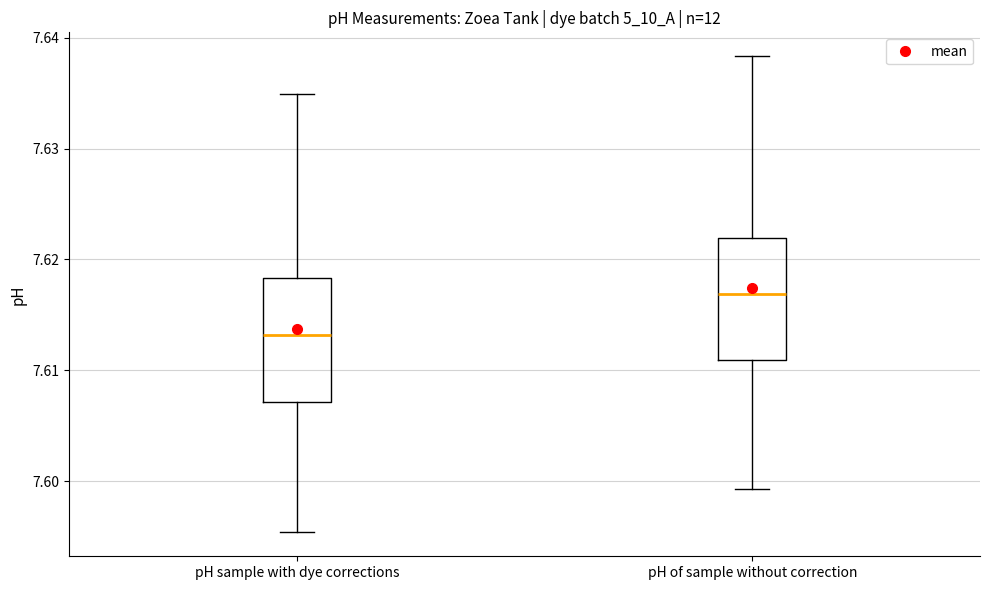

Reading left to right, transcribe this box plot: for each box, give where its median line is, the range the box spans, and where its two whiskers end, as read against the y-axis. The values are not printed on the chart, so give them approximately, as read against the axis.

pH sample with dye corrections: median 7.613, box 7.607 to 7.618, whiskers 7.595 to 7.635
pH of sample without correction: median 7.617, box 7.611 to 7.622, whiskers 7.599 to 7.638